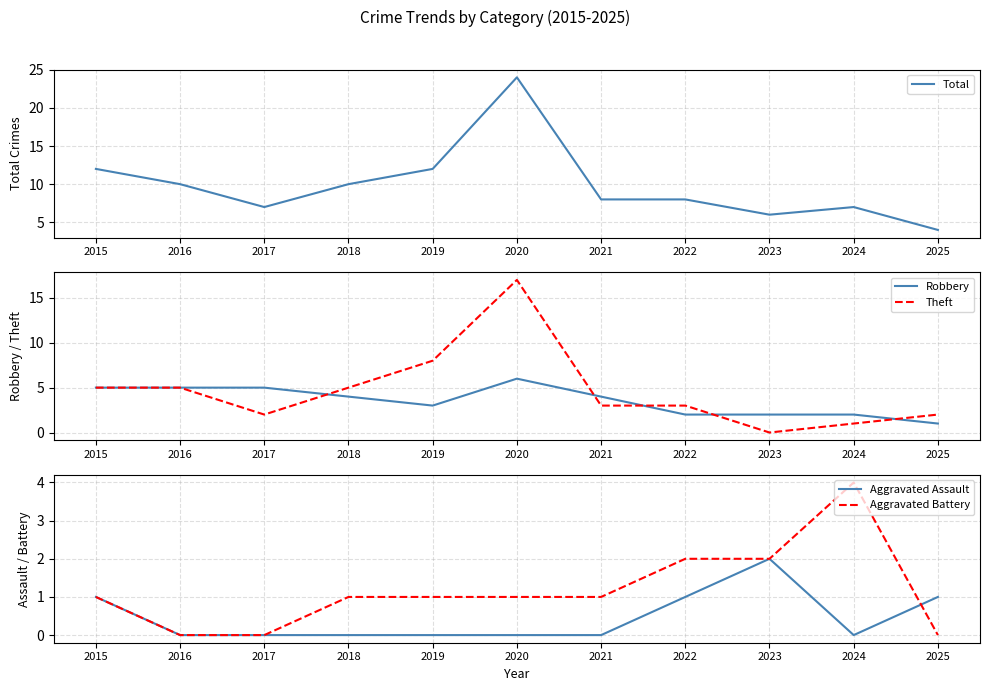

The Robbery series shows 6 at 2021. True or false?

False